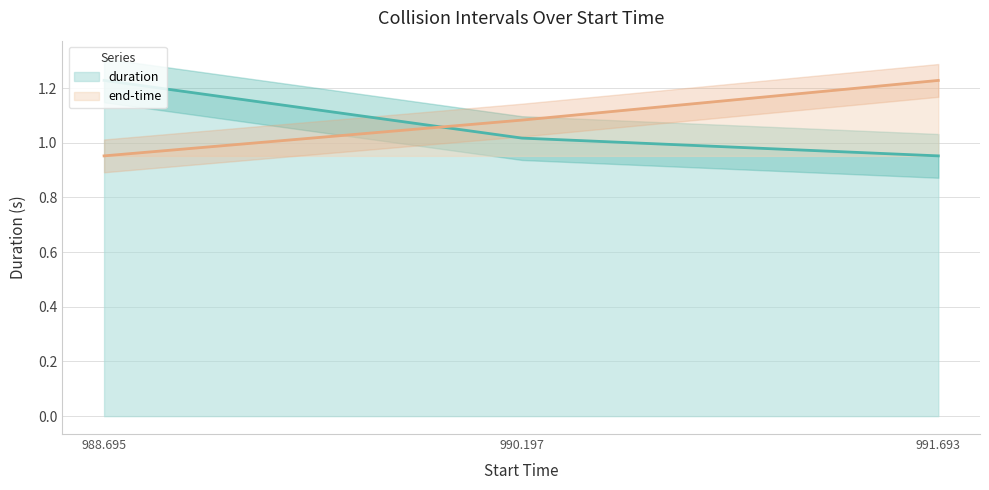

Which series has the widest spread of values?

duration